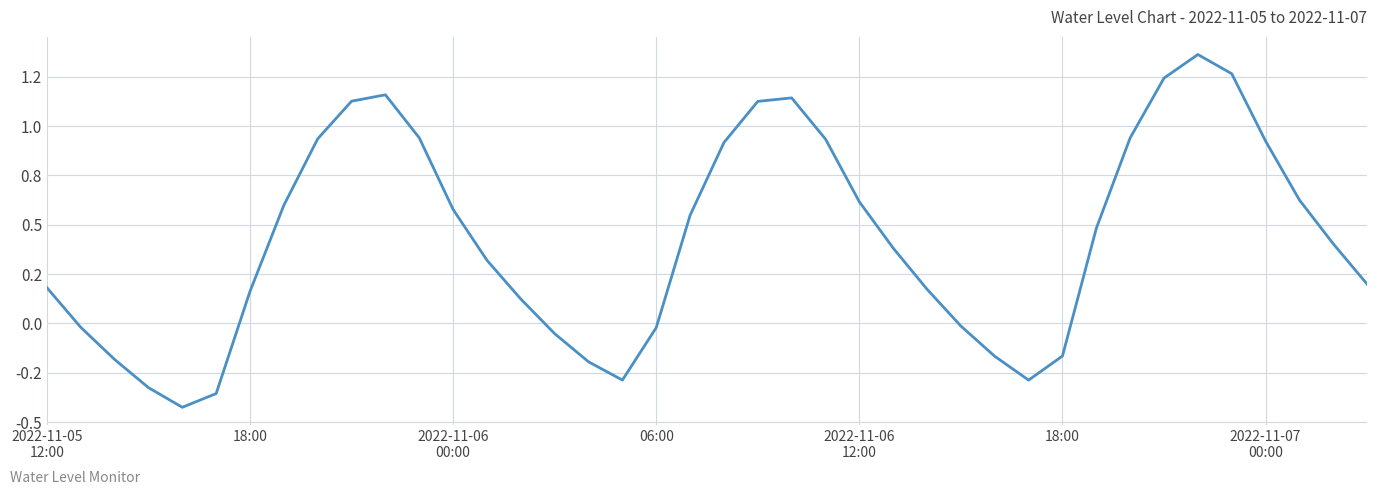

What is the value of the 32nd point from the left?

0.5